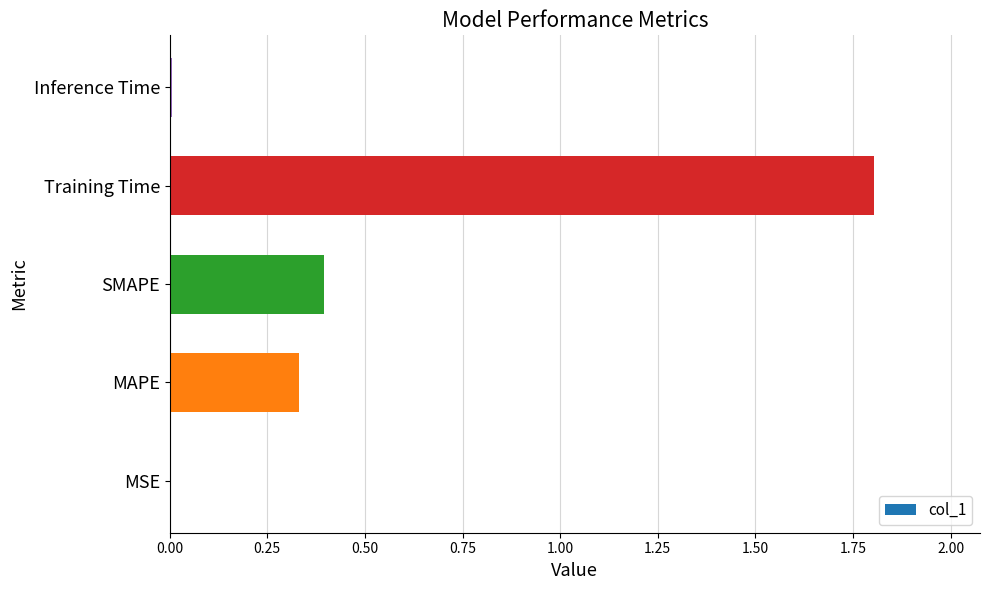

The value at SMAPE is 0.2. True or false?

False